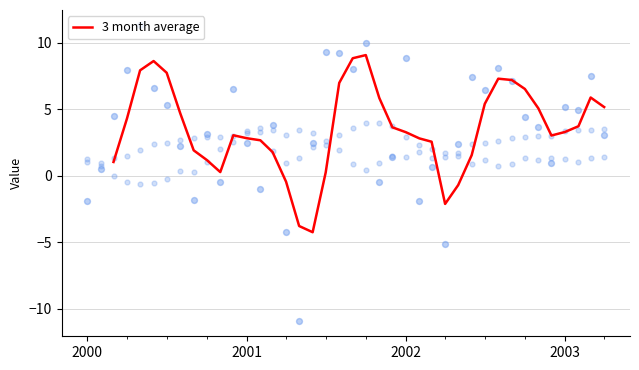

Which series contains the lowest Y value?

y